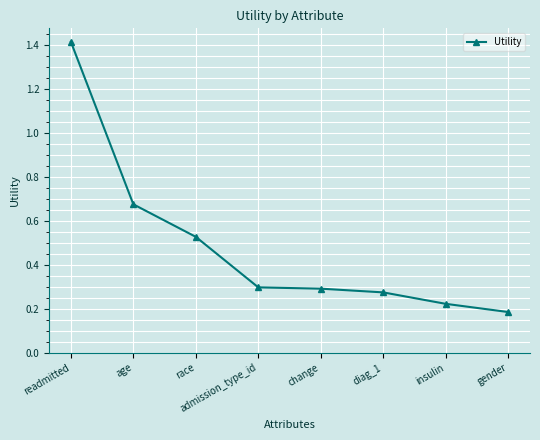

At which category does the chart reach its peak across all series?

readmitted